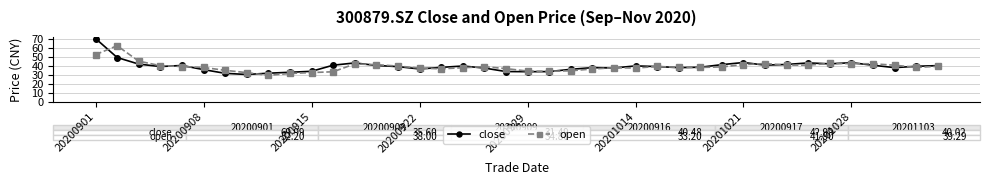

How many lines are shown in the chart?

2